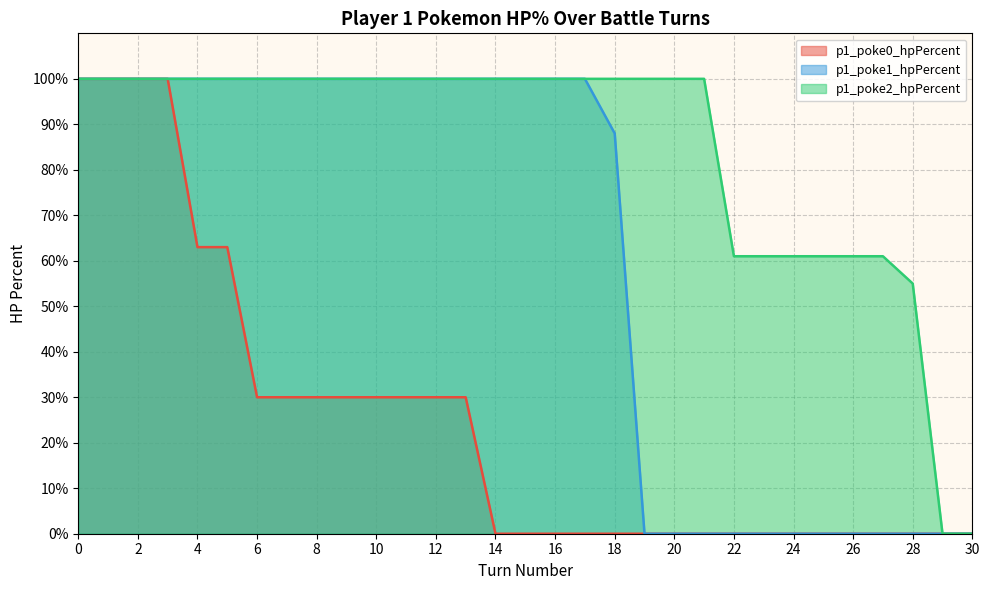

How many positive values does the p1_poke2_hpPercent series have?

29